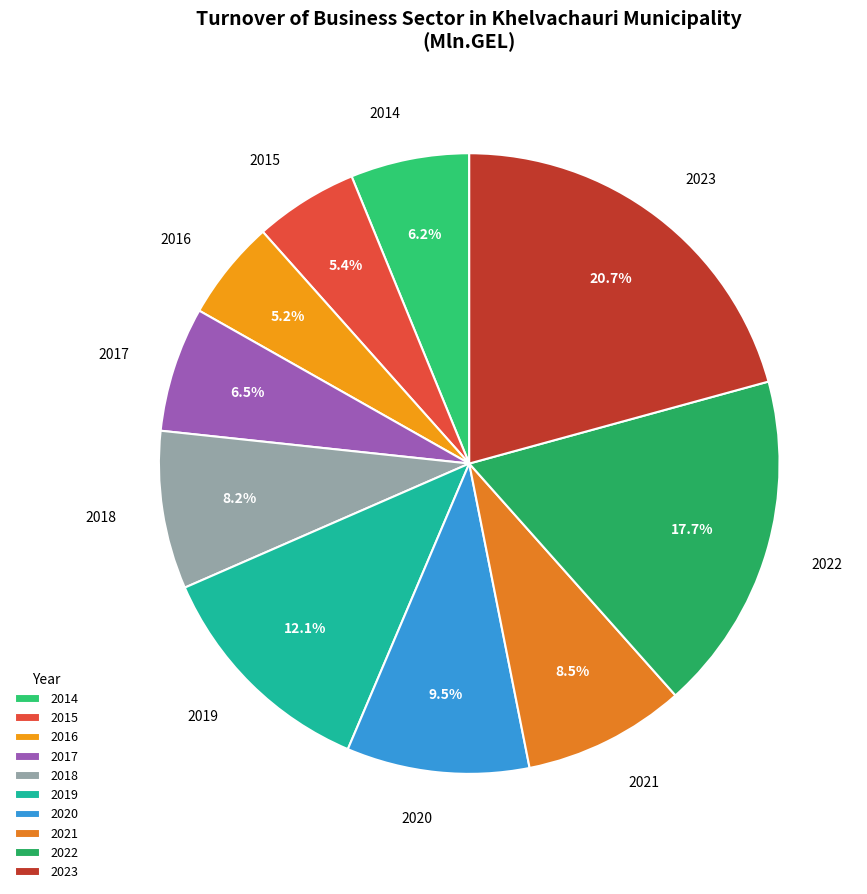

To the nearest percent, what portion does 2016 represent?

5%